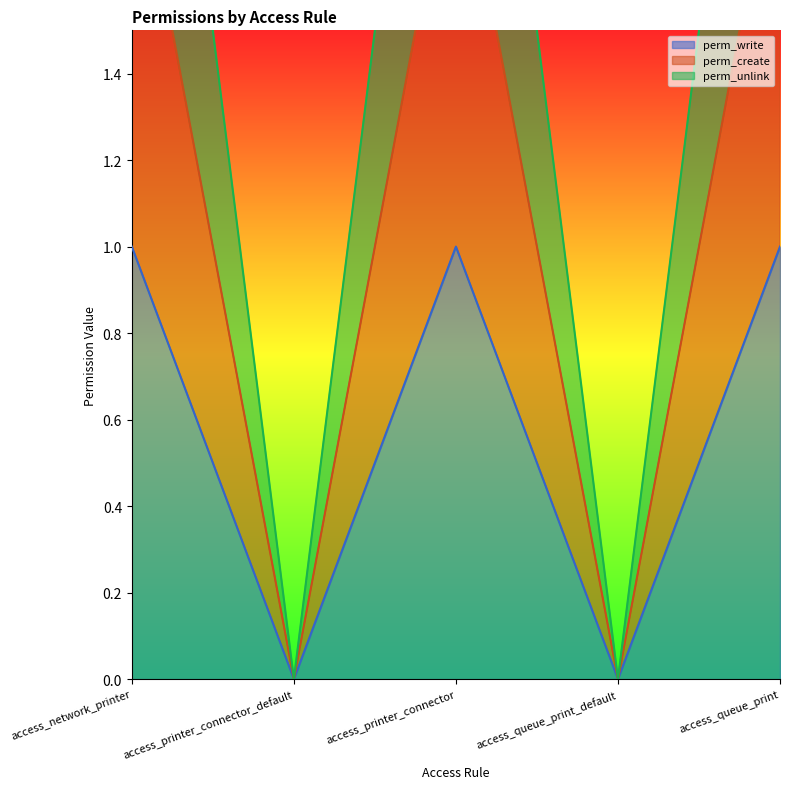

True or false: perm_create and perm_write intersect in this chart.

False